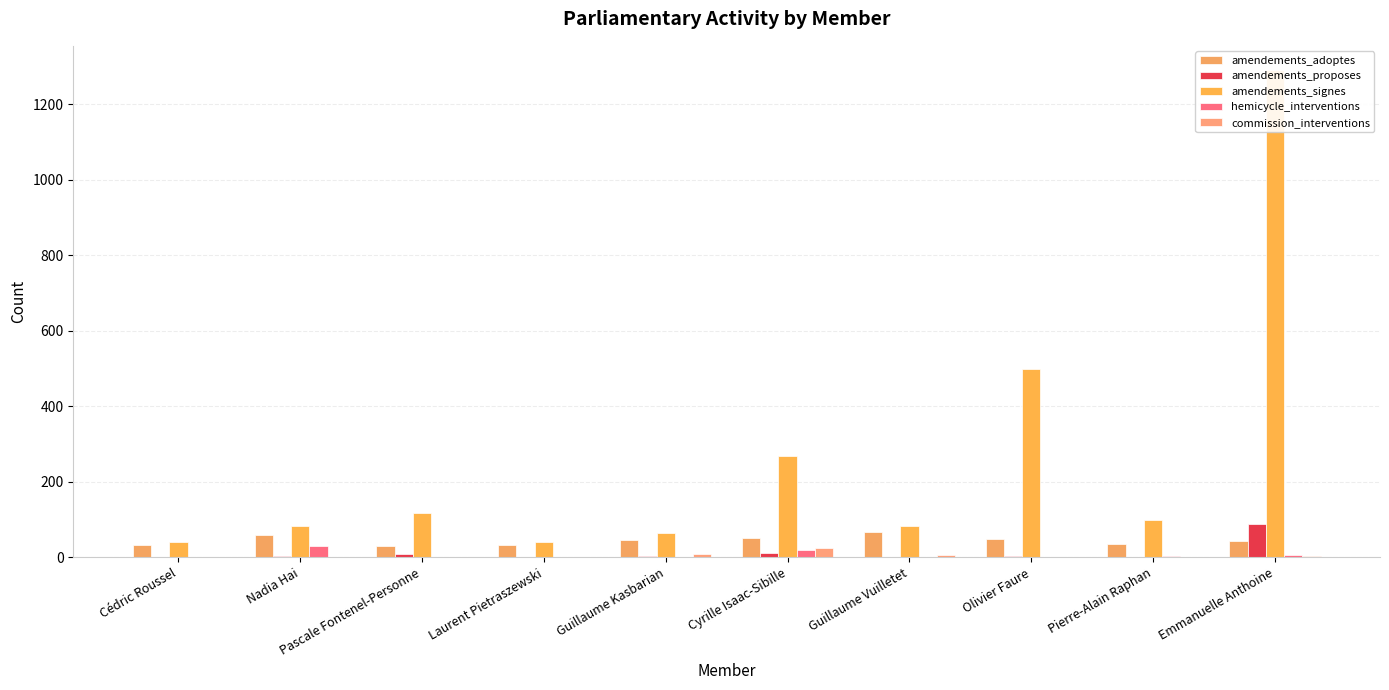

Reading left to right, transcribe all the data shown in this chart.

amendements_adoptes: Cédric Roussel=32	Nadia Hai=58	Pascale Fontenel-Personne=31	Laurent Pietraszewski=33	Guillaume Kasbarian=45	Cyrille Isaac-Sibille=51	Guillaume Vuilletet=66	Olivier Faure=49	Pierre-Alain Raphan=35	Emmanuelle Anthoine=43
amendements_proposes: Cédric Roussel=1	Nadia Hai=3	Pascale Fontenel-Personne=9	Laurent Pietraszewski=0	Guillaume Kasbarian=4	Cyrille Isaac-Sibille=12	Guillaume Vuilletet=0	Olivier Faure=4	Pierre-Alain Raphan=2	Emmanuelle Anthoine=88
amendements_signes: Cédric Roussel=40	Nadia Hai=84	Pascale Fontenel-Personne=117	Laurent Pietraszewski=40	Guillaume Kasbarian=63	Cyrille Isaac-Sibille=269	Guillaume Vuilletet=83	Olivier Faure=498	Pierre-Alain Raphan=100	Emmanuelle Anthoine=1290
hemicycle_interventions: Cédric Roussel=0	Nadia Hai=31	Pascale Fontenel-Personne=1	Laurent Pietraszewski=1	Guillaume Kasbarian=0	Cyrille Isaac-Sibille=18	Guillaume Vuilletet=0	Olivier Faure=0	Pierre-Alain Raphan=4	Emmanuelle Anthoine=7
commission_interventions: Cédric Roussel=0	Nadia Hai=2	Pascale Fontenel-Personne=0	Laurent Pietraszewski=0	Guillaume Kasbarian=10	Cyrille Isaac-Sibille=24	Guillaume Vuilletet=5	Olivier Faure=0	Pierre-Alain Raphan=1	Emmanuelle Anthoine=4